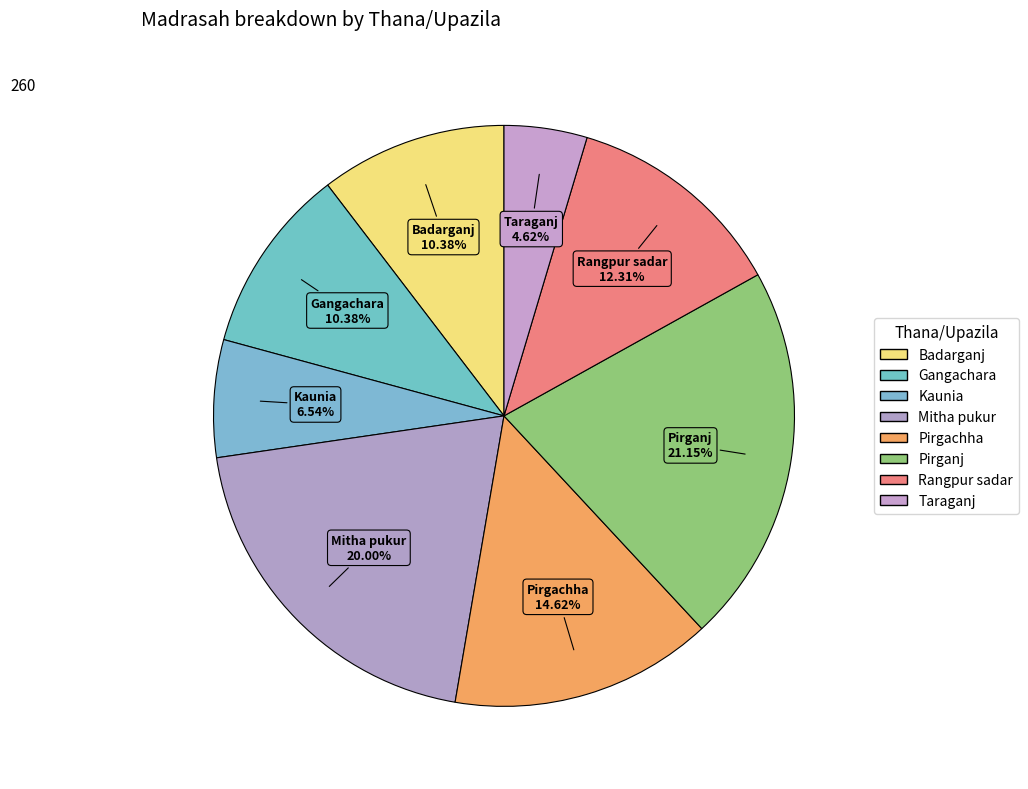

Count the number of slices in the pie.

8